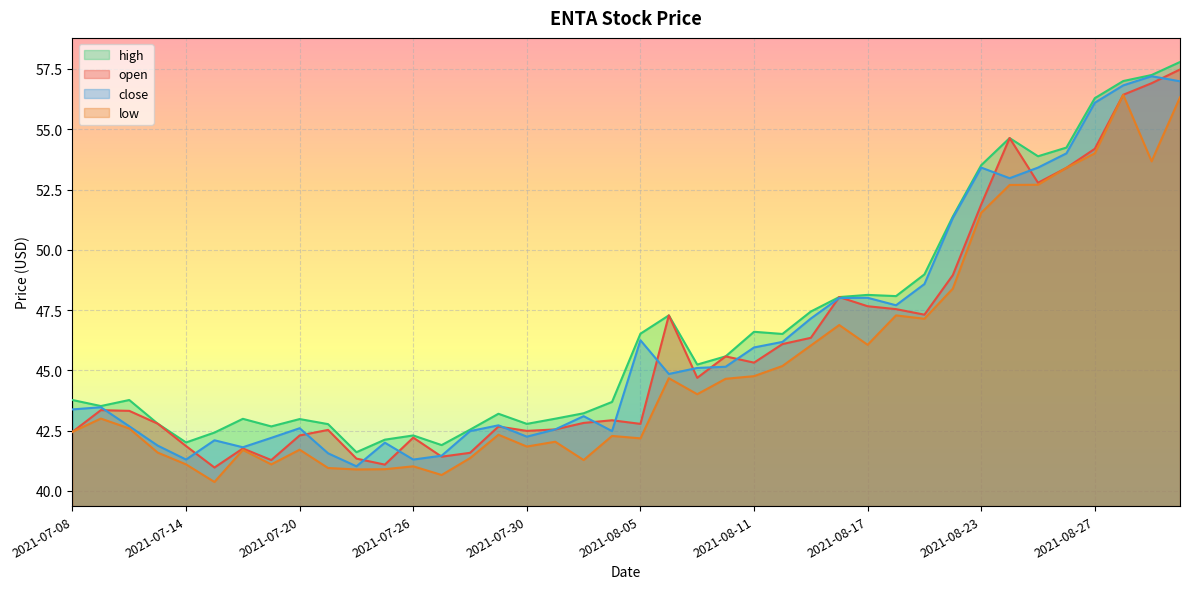

What is the difference between the maximum and minimum values in the open series?

16.5